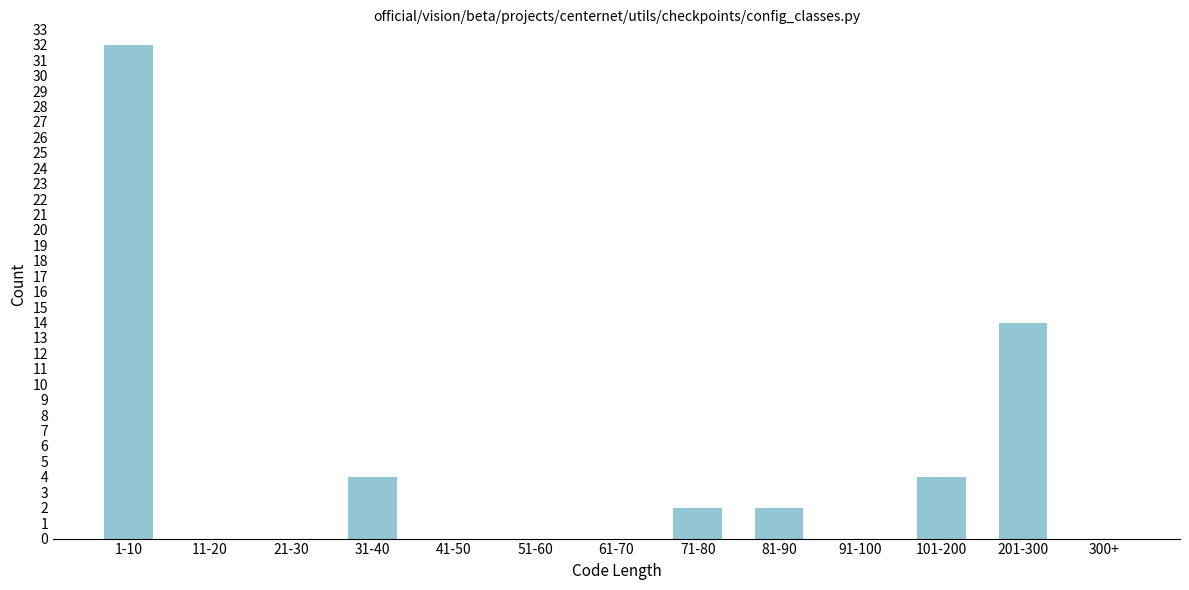

Reading left to right, extract all data points from this chart.

1-10=32	11-20=0	21-30=0	31-40=4	41-50=0	51-60=0	61-70=0	71-80=2	81-90=2	91-100=0	101-200=4	201-300=14	300+=0